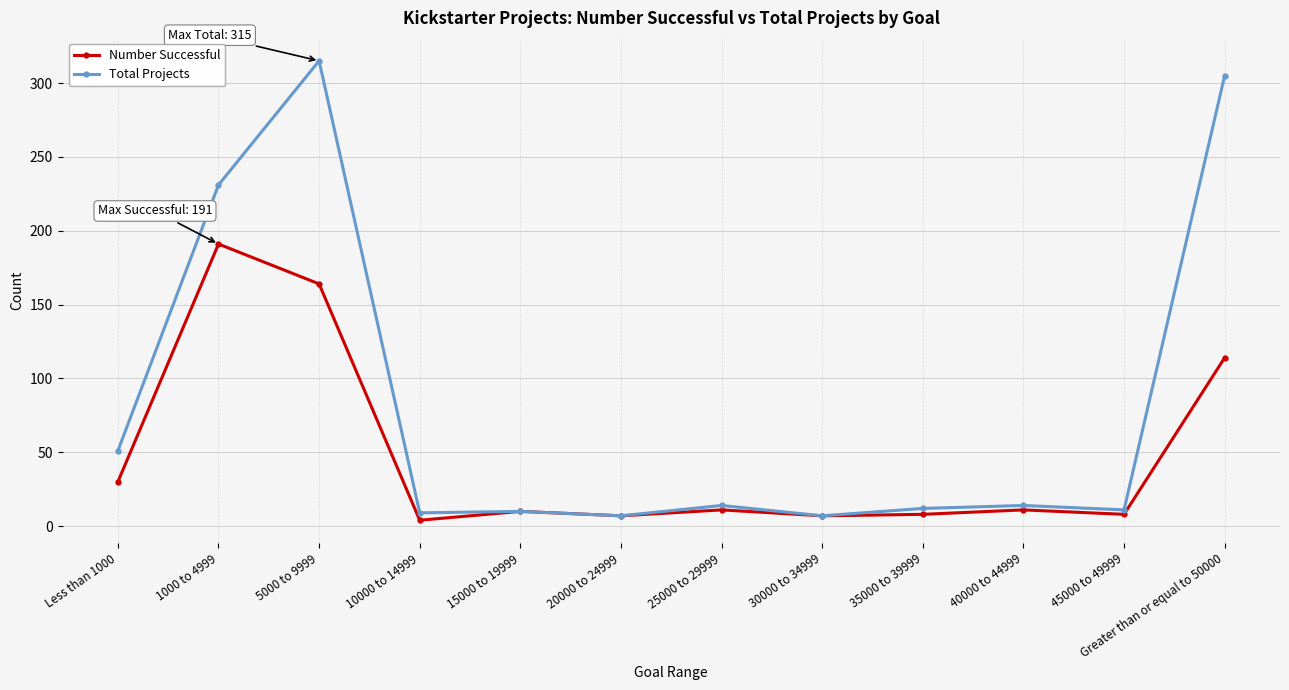

At how many categories does at least one series exceed 179?

3